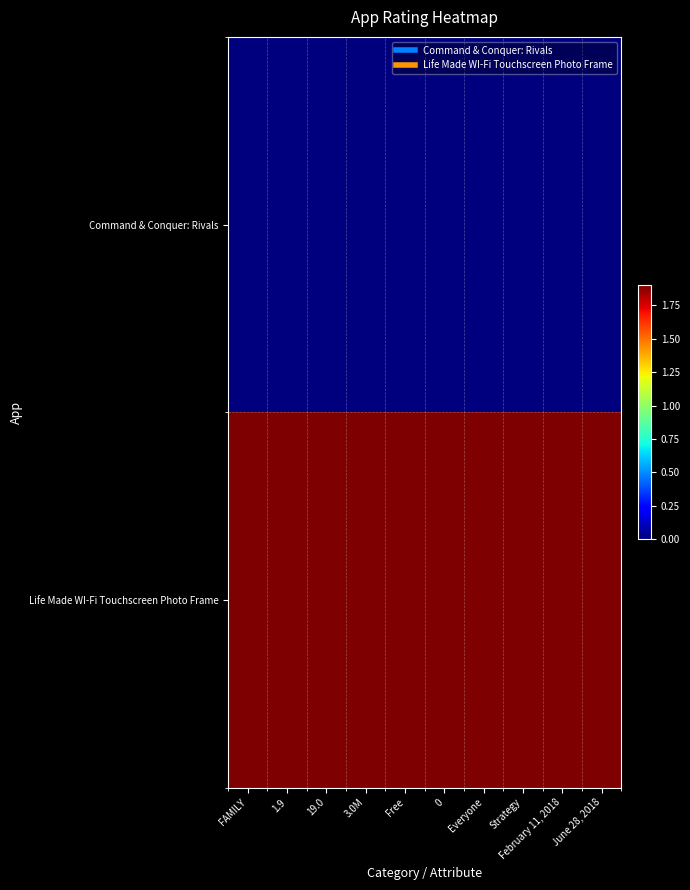

At how many categories does at least one series exceed 1?

10